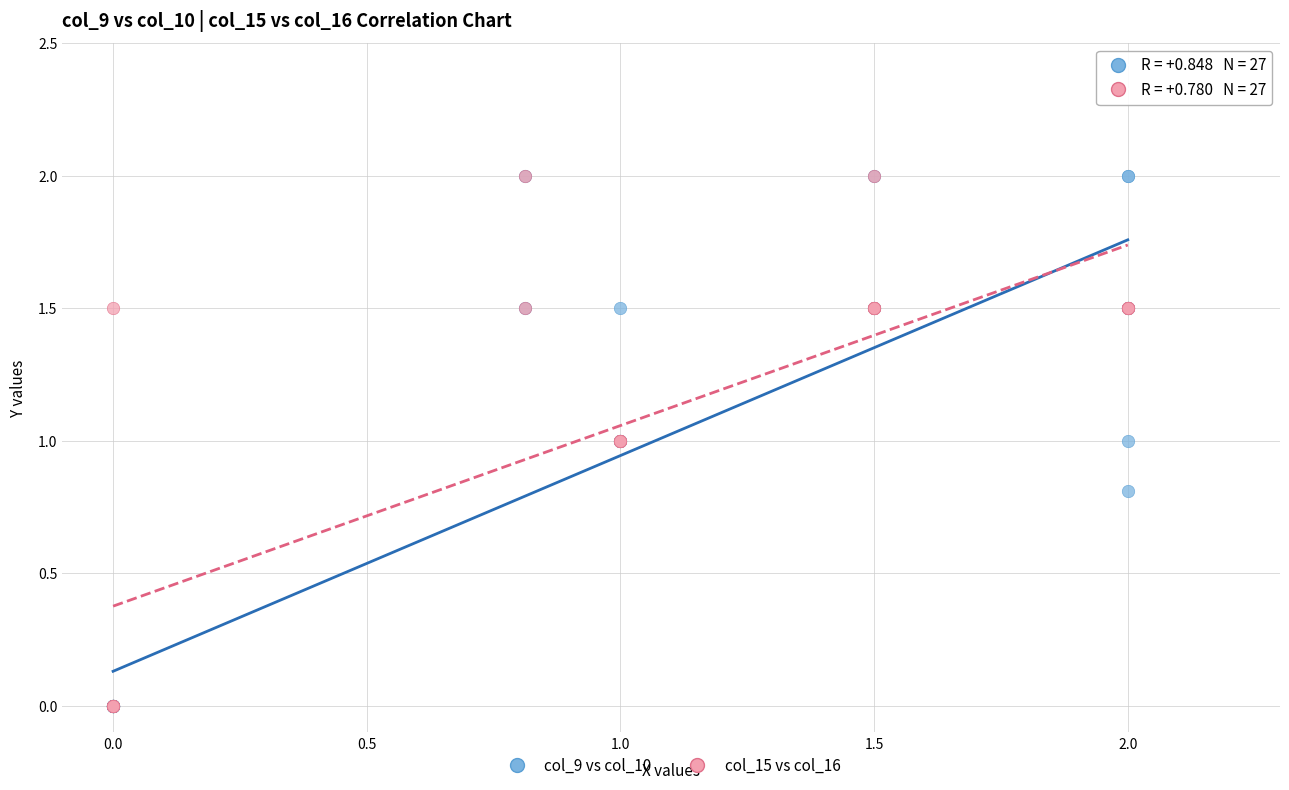

What are all the series names shown in the legend?

col_9 vs col_10, col_15 vs col_16